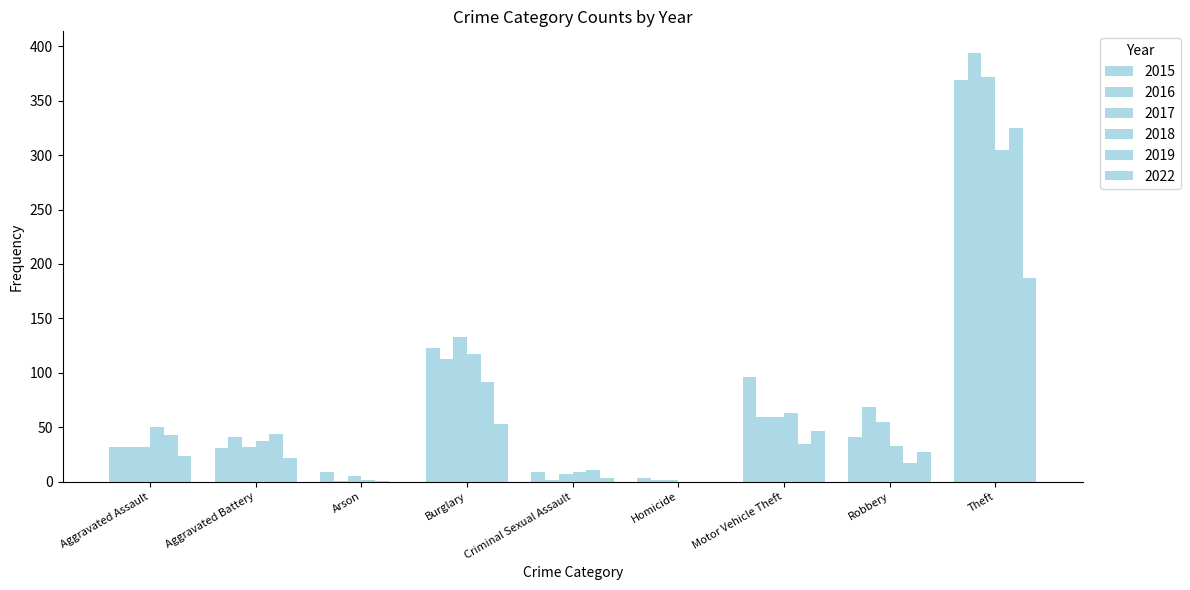

Reading left to right, list all the values displayed in this chart.

2015: Aggravated Assault=32	Aggravated Battery=31	Arson=9	Burglary=123	Criminal Sexual Assault=9	Homicide=3	Motor Vehicle Theft=96	Robbery=41	Theft=369
2016: Aggravated Assault=32	Aggravated Battery=41	Arson=1	Burglary=113	Criminal Sexual Assault=2	Homicide=2	Motor Vehicle Theft=59	Robbery=69	Theft=394
2017: Aggravated Assault=32	Aggravated Battery=32	Arson=5	Burglary=133	Criminal Sexual Assault=7	Homicide=2	Motor Vehicle Theft=59	Robbery=55	Theft=372
2018: Aggravated Assault=50	Aggravated Battery=37	Arson=2	Burglary=117	Criminal Sexual Assault=9	Homicide=0	Motor Vehicle Theft=63	Robbery=33	Theft=305
2019: Aggravated Assault=43	Aggravated Battery=44	Arson=1	Burglary=92	Criminal Sexual Assault=11	Homicide=0	Motor Vehicle Theft=35	Robbery=17	Theft=325
2022: Aggravated Assault=24	Aggravated Battery=22	Arson=0	Burglary=53	Criminal Sexual Assault=3	Homicide=0	Motor Vehicle Theft=47	Robbery=27	Theft=187